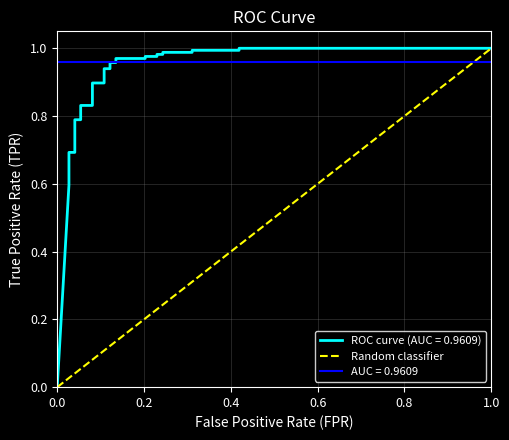

The chart shows a value of 1 at 1.0. True or false?

False